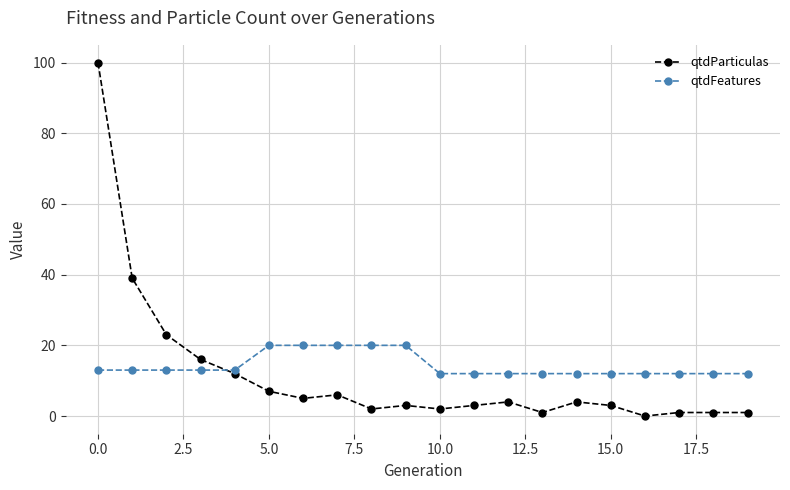

What is the average value of the qtdParticulas series?

12